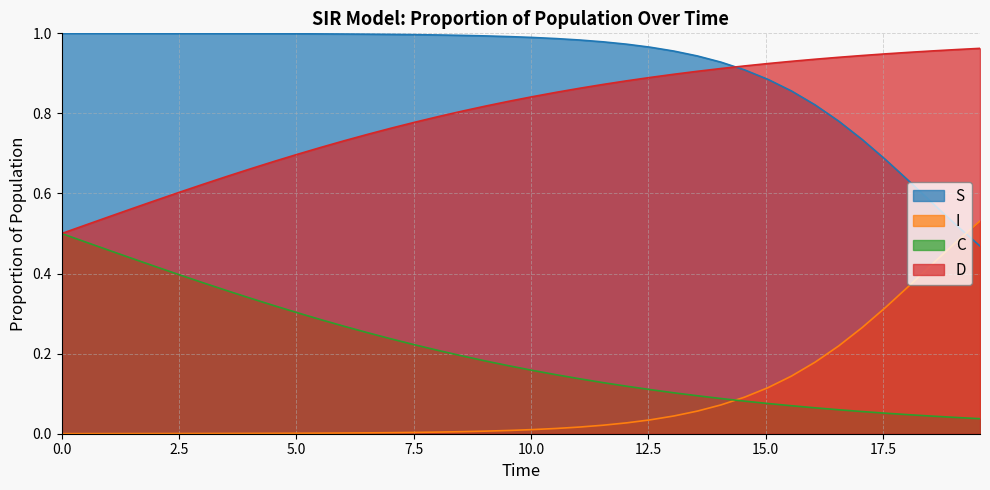

Which series has the largest total across all categories?

S